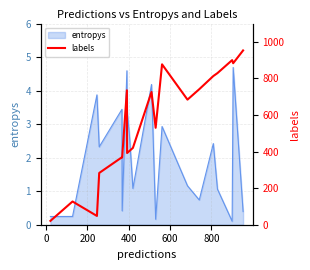

Does the chart display data point markers on the line(s)?

No